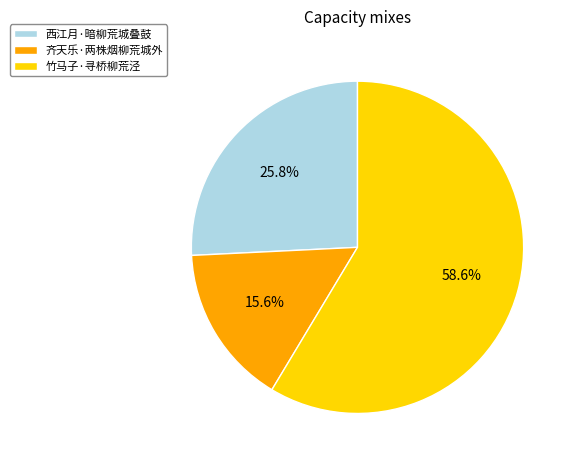

Rank the categories by value from lowest to highest.

齐天乐·两株烟柳荒城外, 西江月·暗柳荒城叠鼓, 竹马子·寻桥柳荒泾